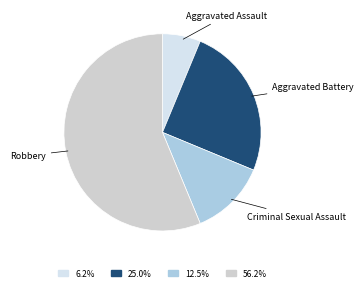

Approximately how many times larger is the value at Aggravated Assault compared to Criminal Sexual Assault?

0.5